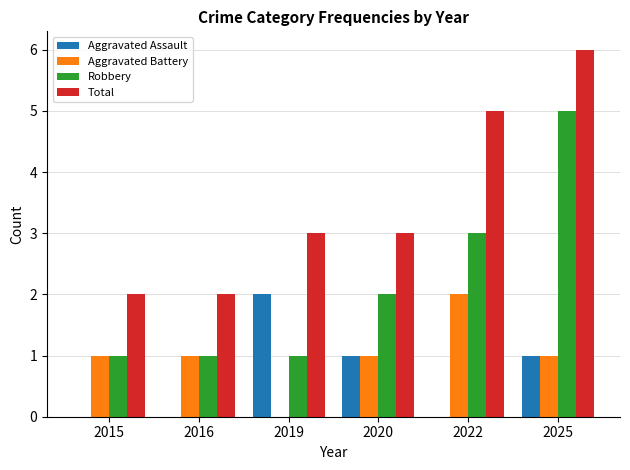

Reading left to right, what are all the values shown in this chart?

Aggravated Assault: 0	0	2	1	0	1
Aggravated Battery: 1	1	0	1	2	1
Robbery: 1	1	1	2	3	5
Total: 2	2	3	3	5	6